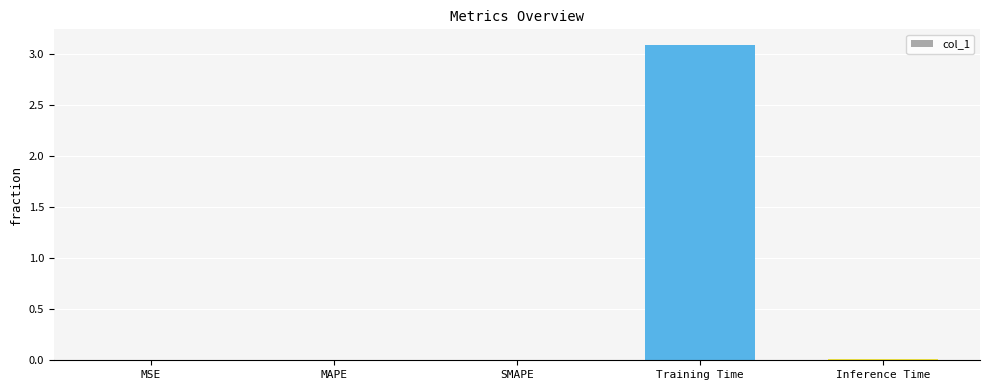

What is the sum of all values?

3.1